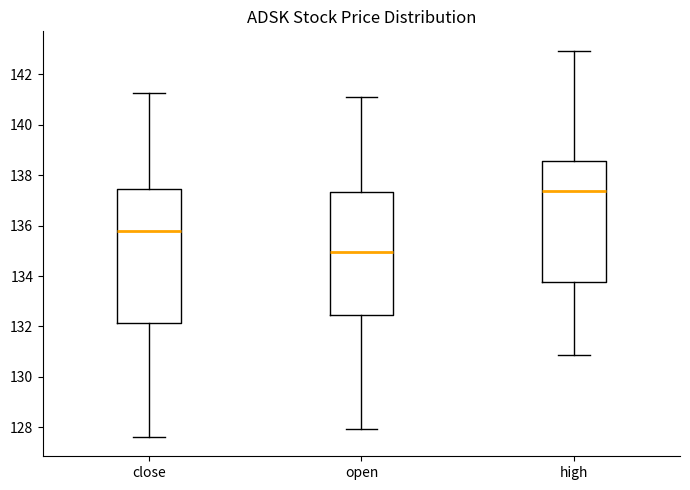

Reading left to right, transcribe this box plot: for each box, give where its median line is, the range the box spans, and where its two whiskers end, as read against the y-axis. The values are not printed on the chart, so give them approximately, as read against the axis.

close: median 135.8, box 132.2 to 137.4, whiskers 127.6 to 141.2
open: median 135.0, box 132.4 to 137.4, whiskers 128.0 to 141.2
high: median 137.4, box 133.8 to 138.6, whiskers 130.8 to 143.0